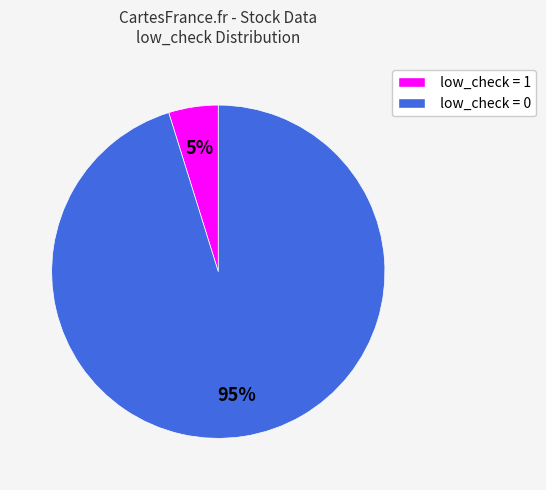

The low_check = 1 slice represents 15% of the pie. True or false?

False